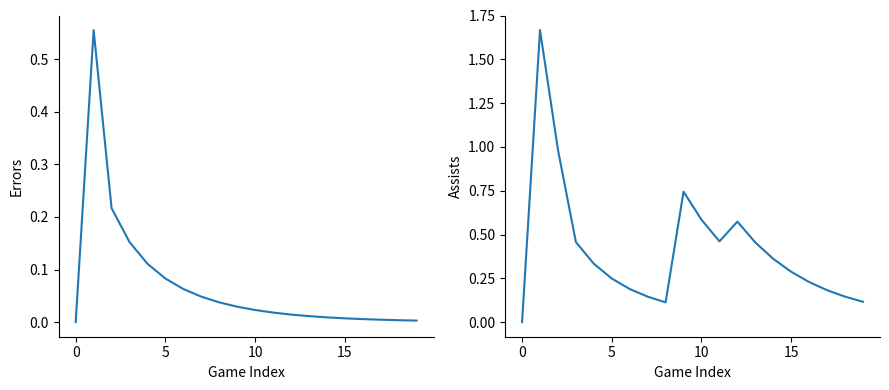

Which has a higher value, 9 or 11?

9